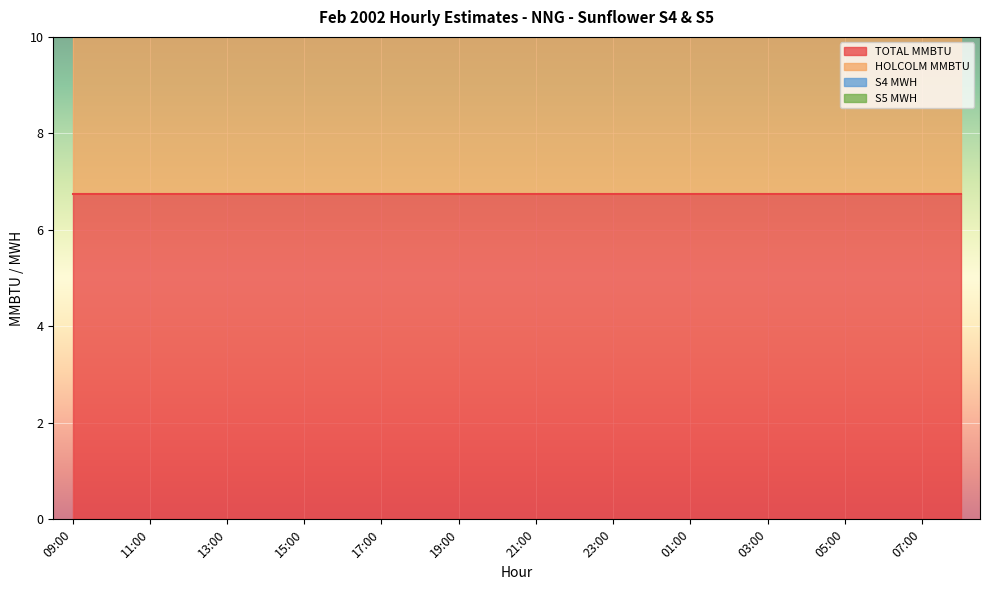

True or false: TOTAL MMBTU and HOLCOLM MMBTU cross at least once.

False